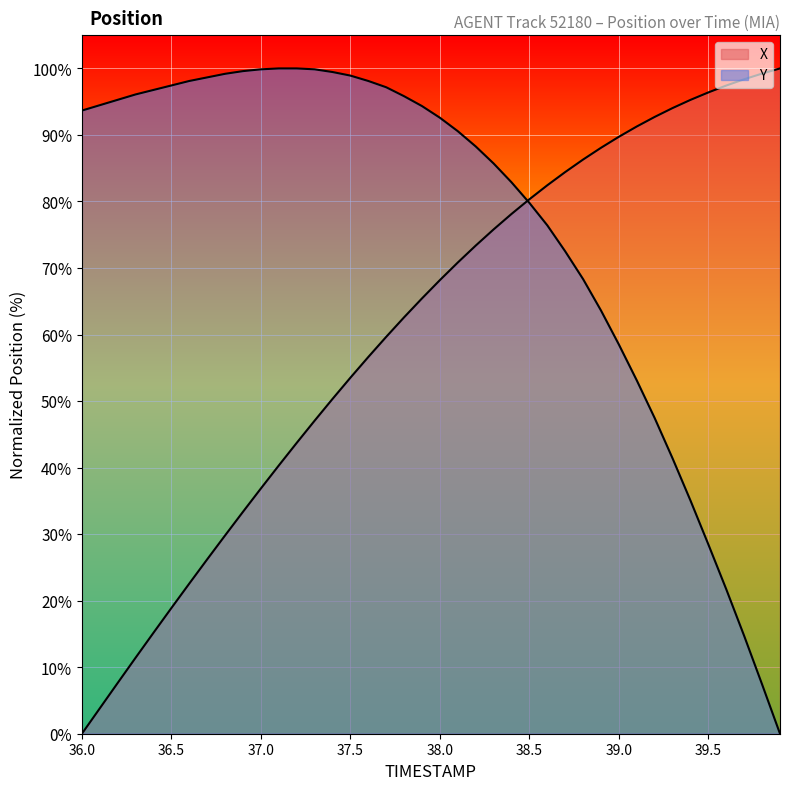

What is the highest value of the Y series?

100.0